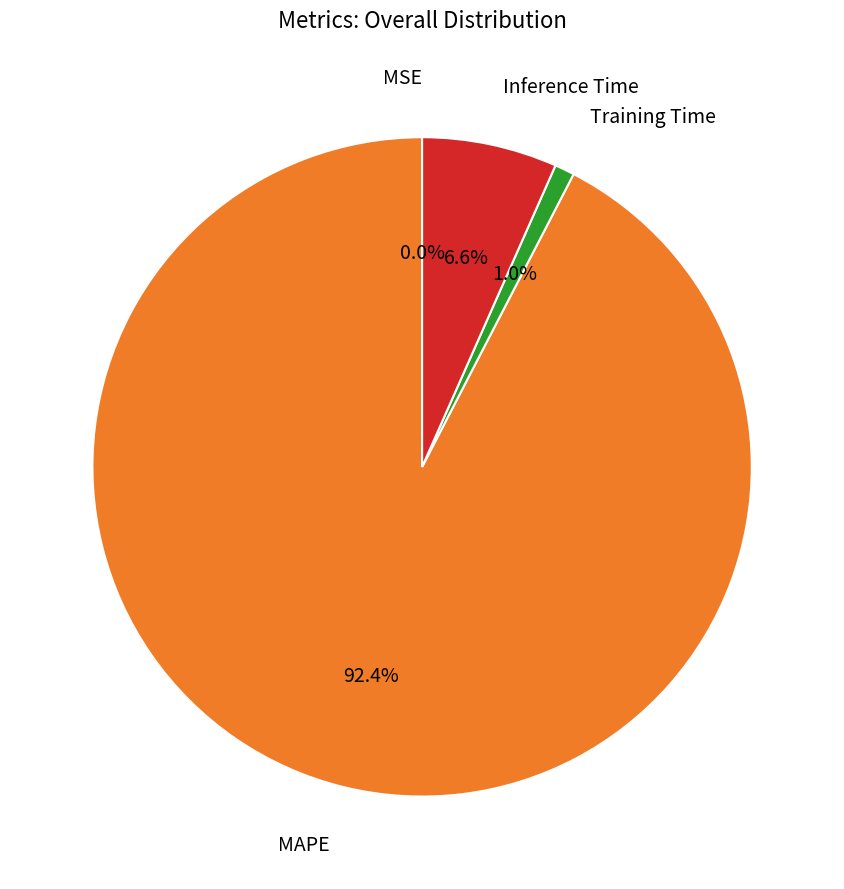

Is there any slice that represents more than half of the pie?

Yes